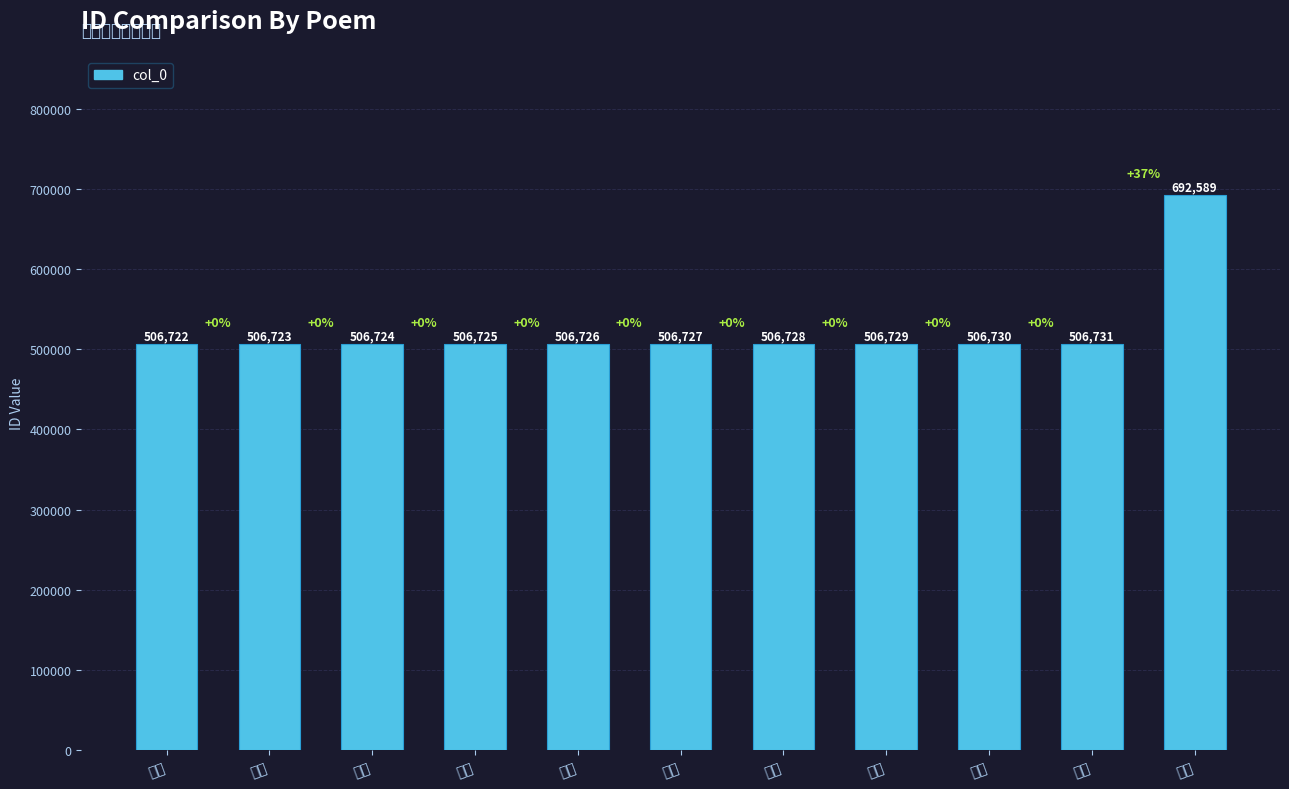

What is the change in value from 其二 to 其五?

+3